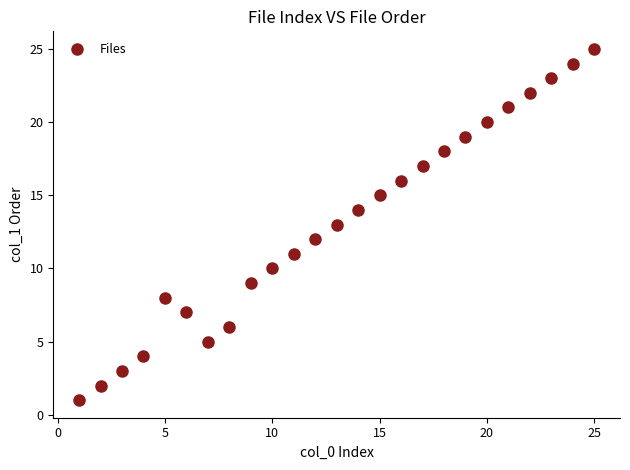

What is the range of Y values (max minus min)?

24